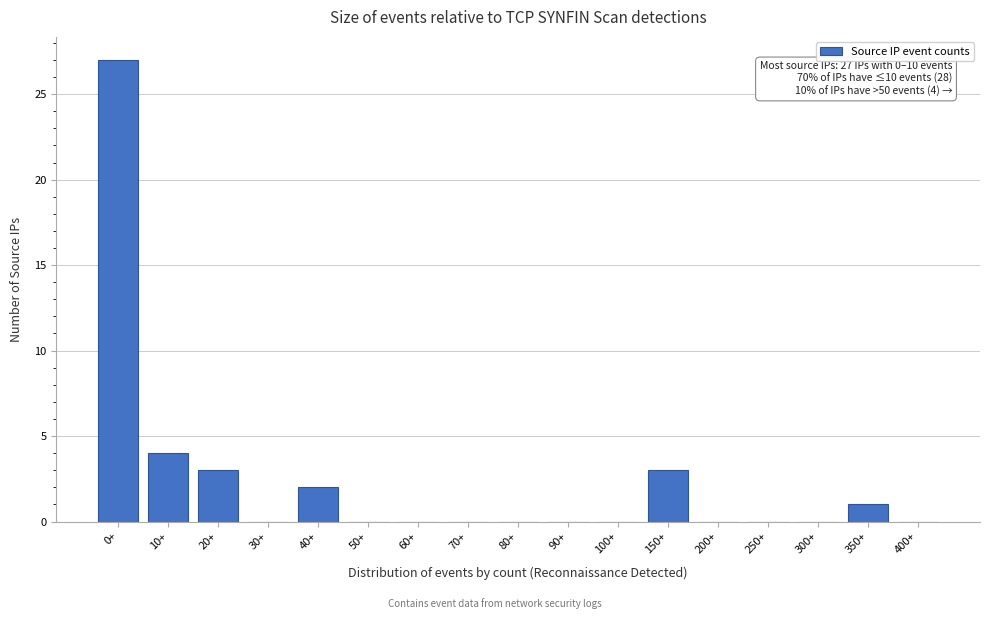

Reading left to right, transcribe all the data shown in this chart.

0+=27	10+=4	20+=3	30+=0	40+=2	50+=0	60+=0	70+=0	80+=0	90+=0	100+=0	150+=3	200+=0	250+=0	300+=0	350+=1	400+=0